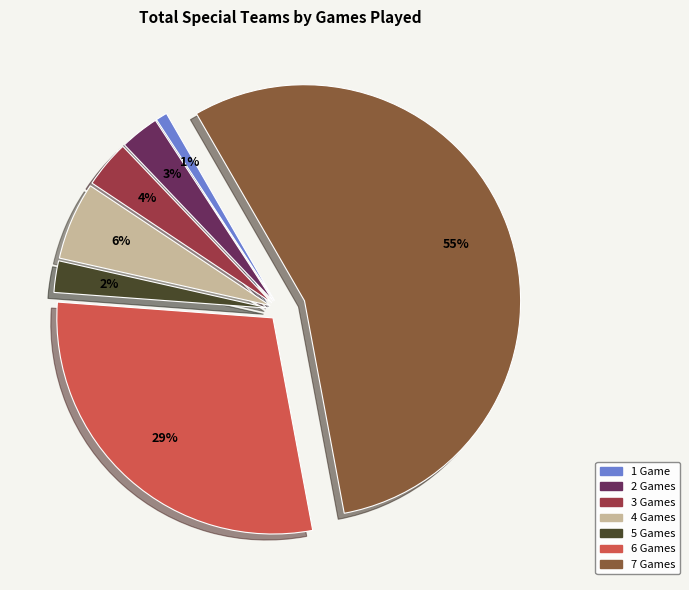

Is the sum of 5 Games and 1 Game greater than half?

No